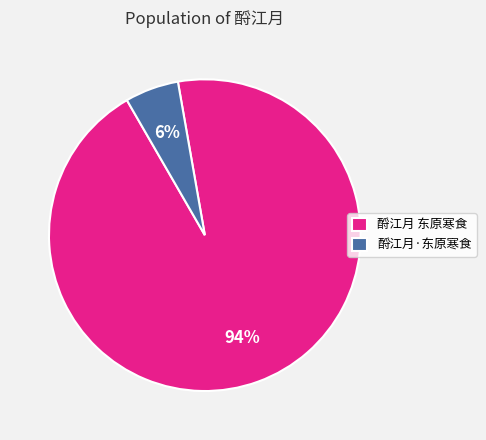

To the nearest percent, what is the average slice percentage?

50%